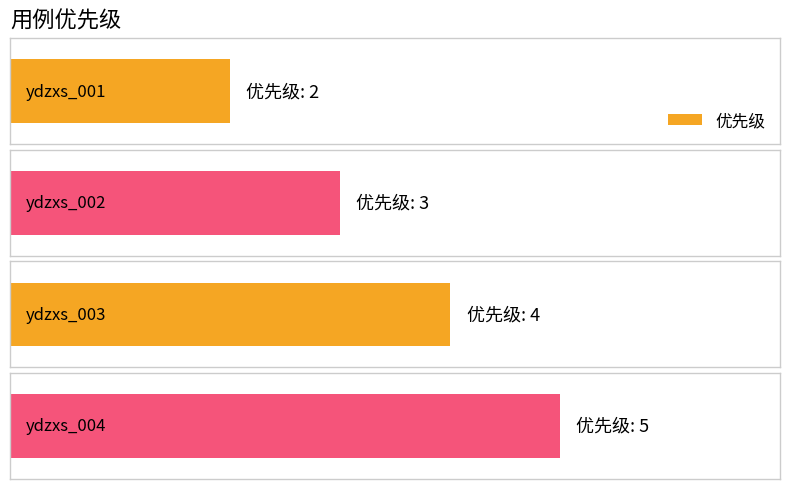

Where is the data nearest to the value 3?

ydzxs_002